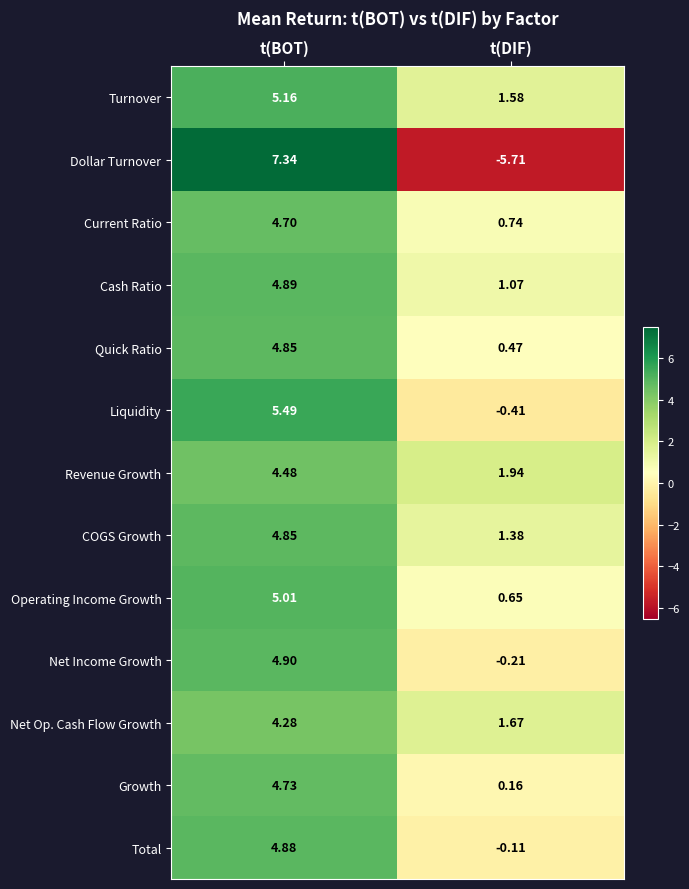

Which series has the largest range (max minus min)?

Dollar Turnover